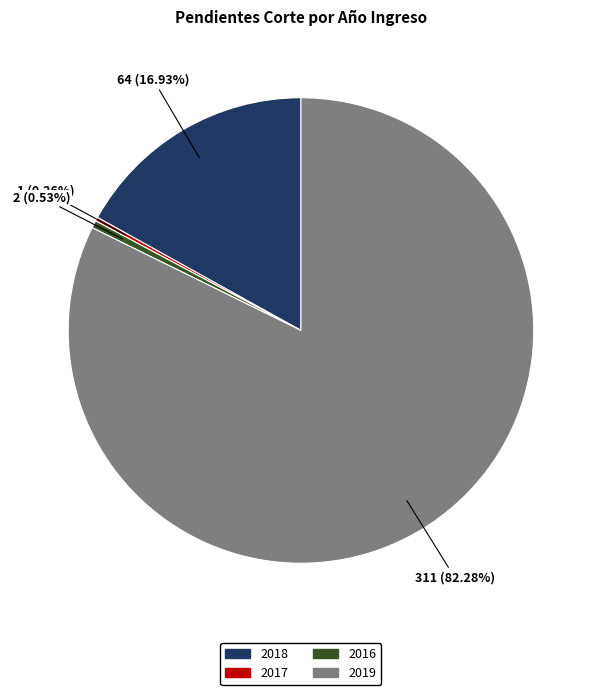

Which category has the biggest portion of the pie?

2019